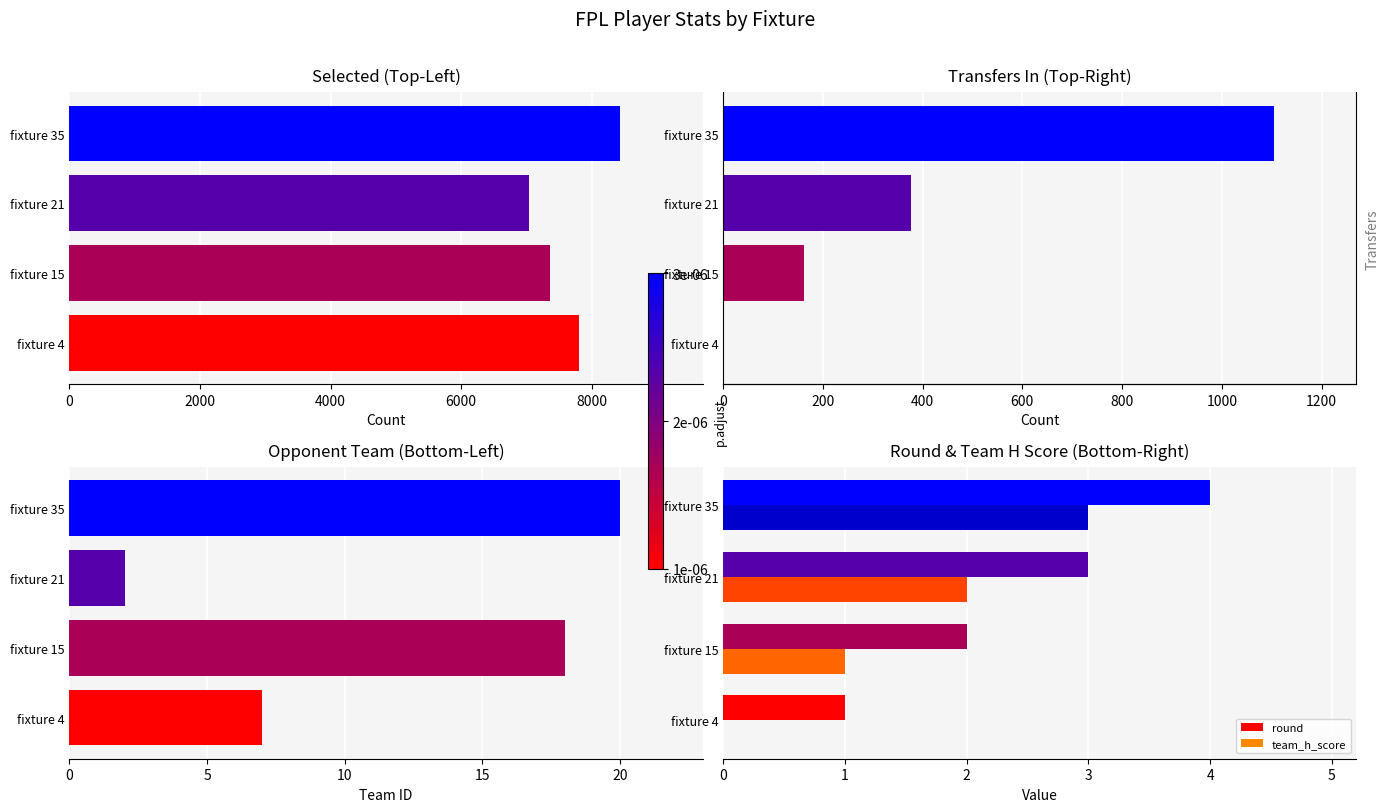

What is the sum of all round values?

10